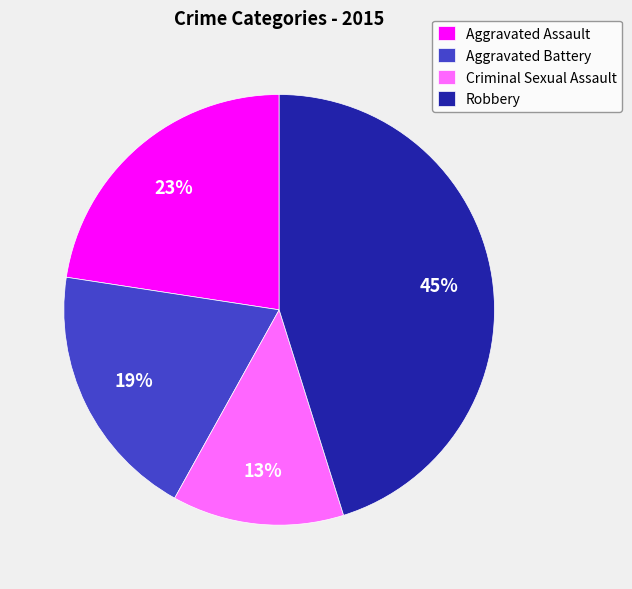

Is there any slice that represents more than half of the pie?

No